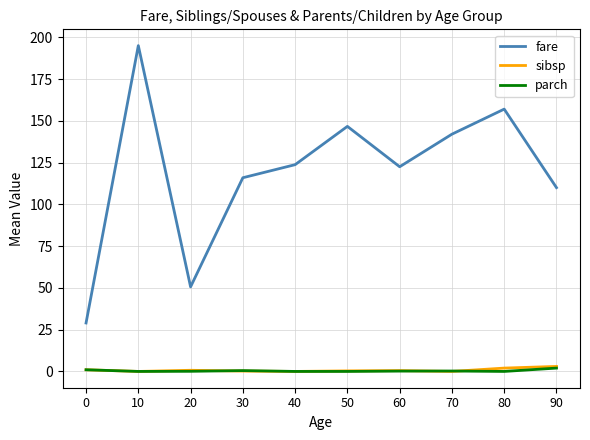

Which series changed the most between 30 and 70?

fare